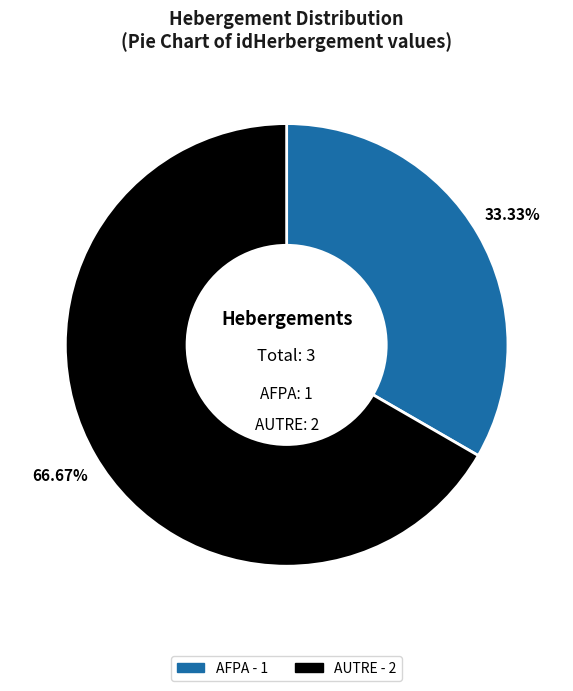

How many slices are in this pie chart?

2